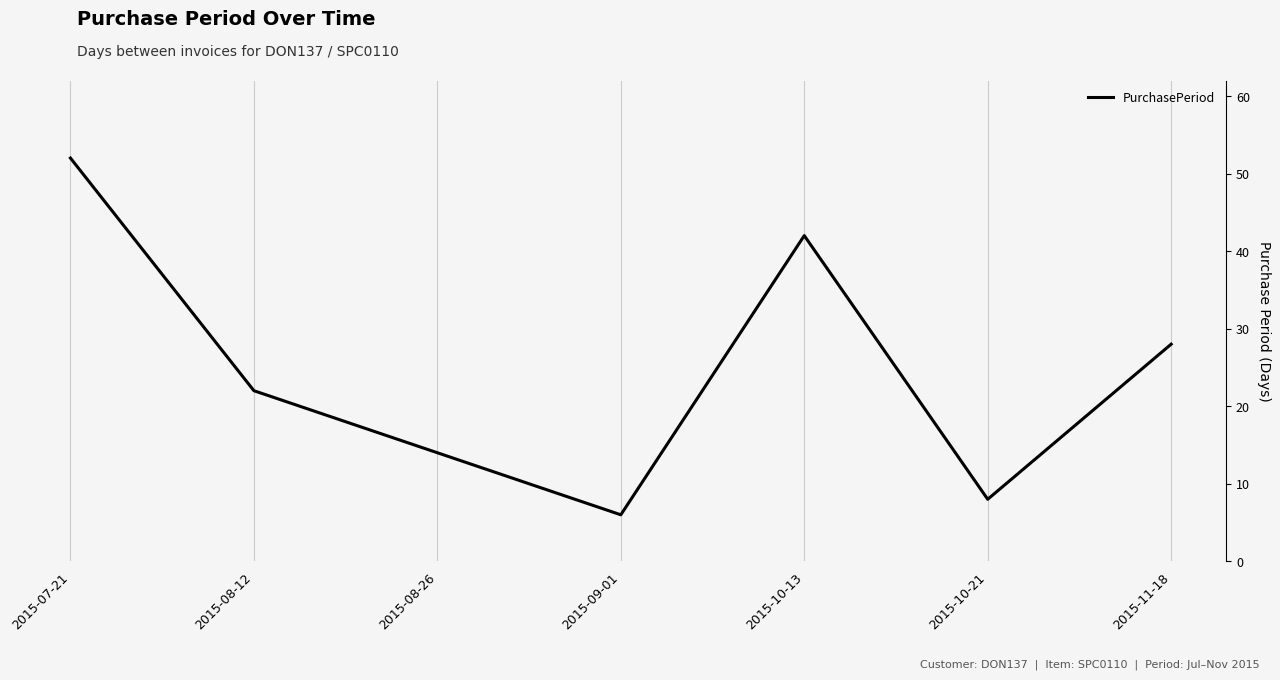

Rank the categories by value from lowest to highest.

2015-09-01, 2015-10-21, 2015-08-26, 2015-08-12, 2015-11-18, 2015-10-13, 2015-07-21